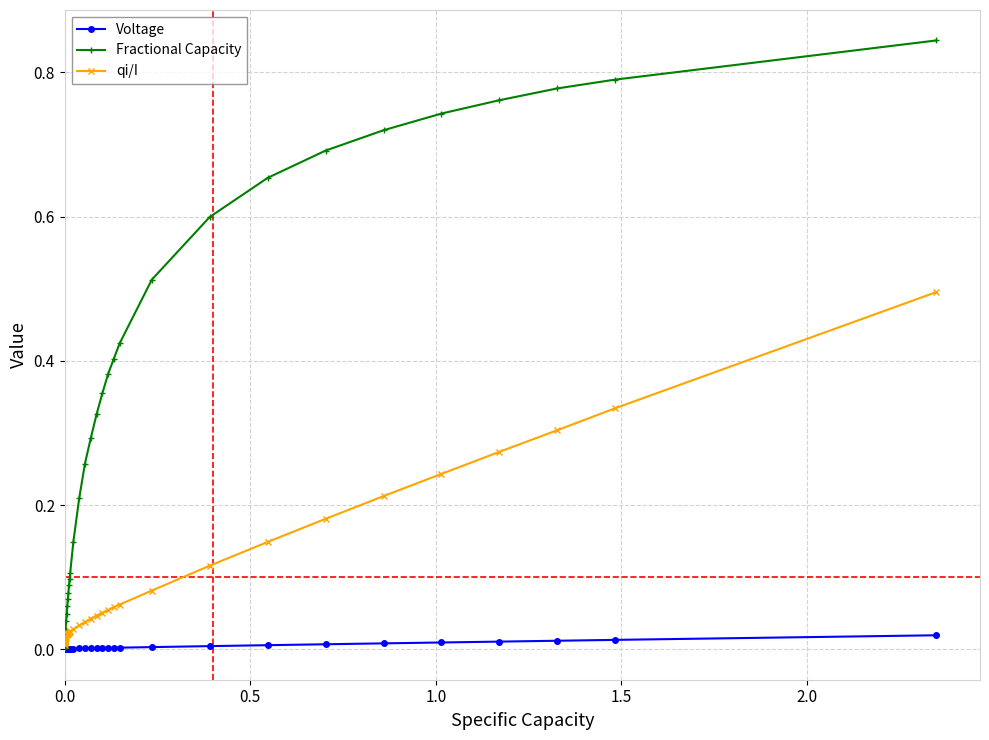

Rank the series by their average value, from lowest to highest.

Voltage, qi/I, Fractional Capacity